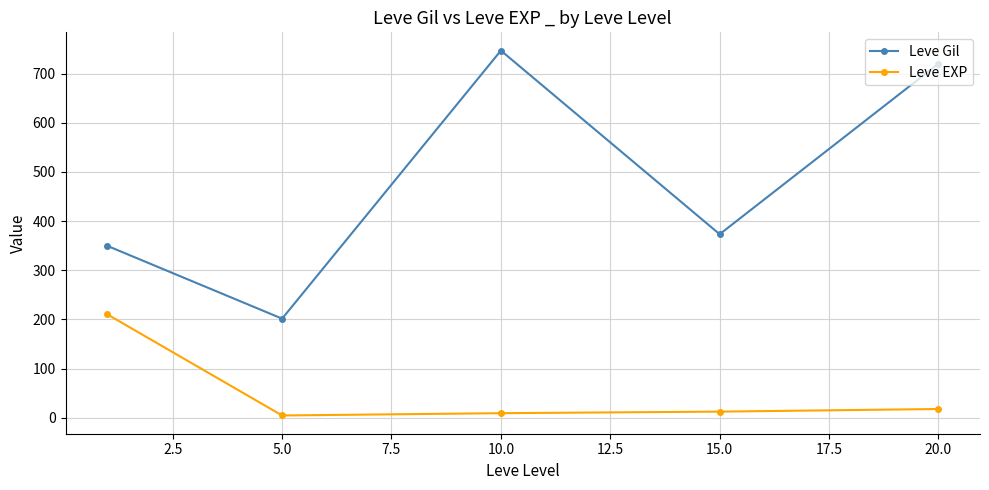

What is the value of the Leve Gil point at the 1st from the left?

349.8